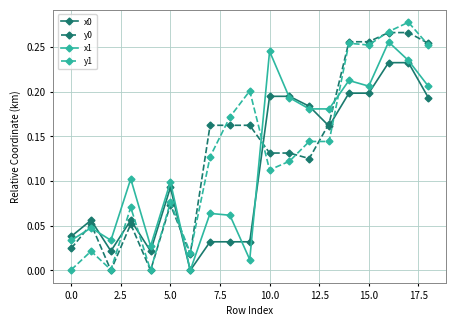

Which series has the widest spread of values?

y1